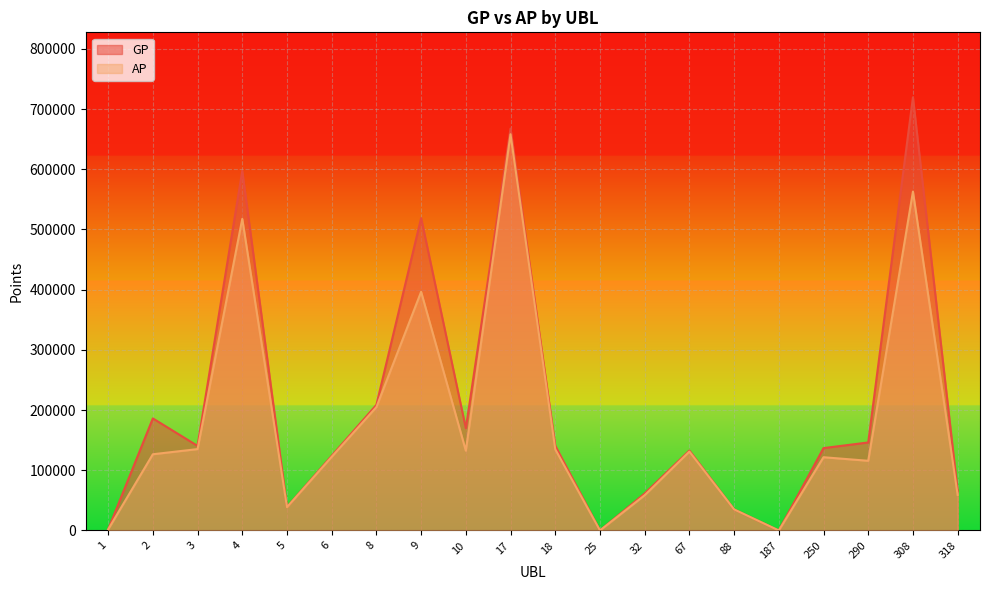

What is the sum of all GP values?

4091112